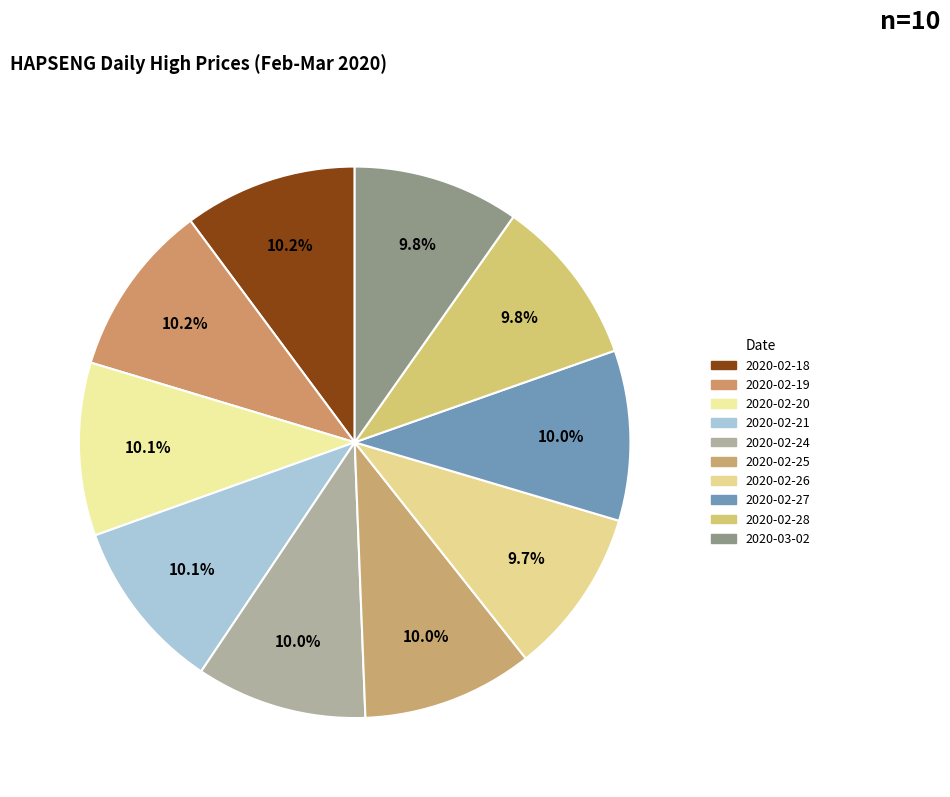

Approximately how many times larger is the value at 2020-02-25 compared to 2020-02-20?

1.0